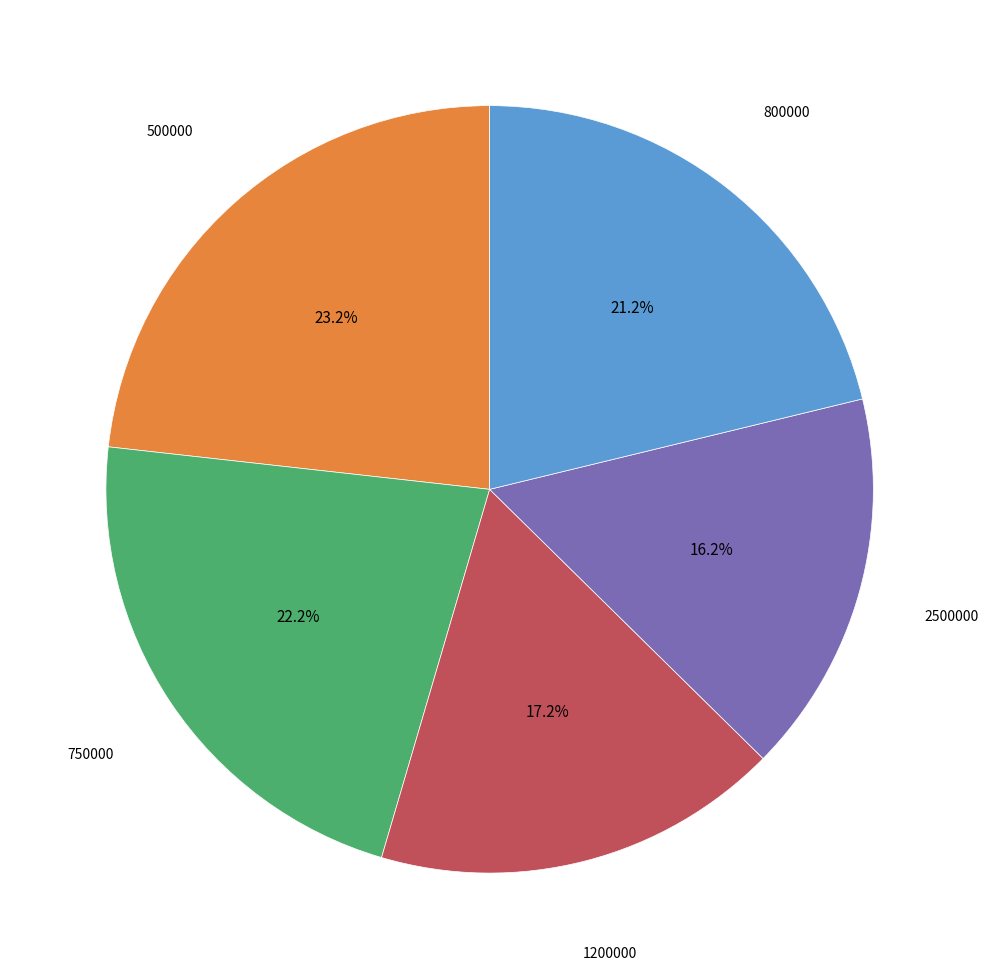

Is there a majority slice in this chart?

No